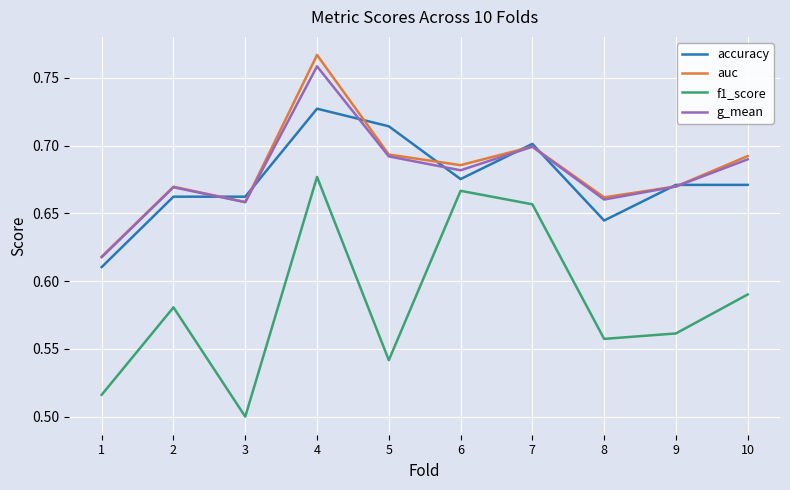

True or false: accuracy and g_mean intersect in this chart.

True